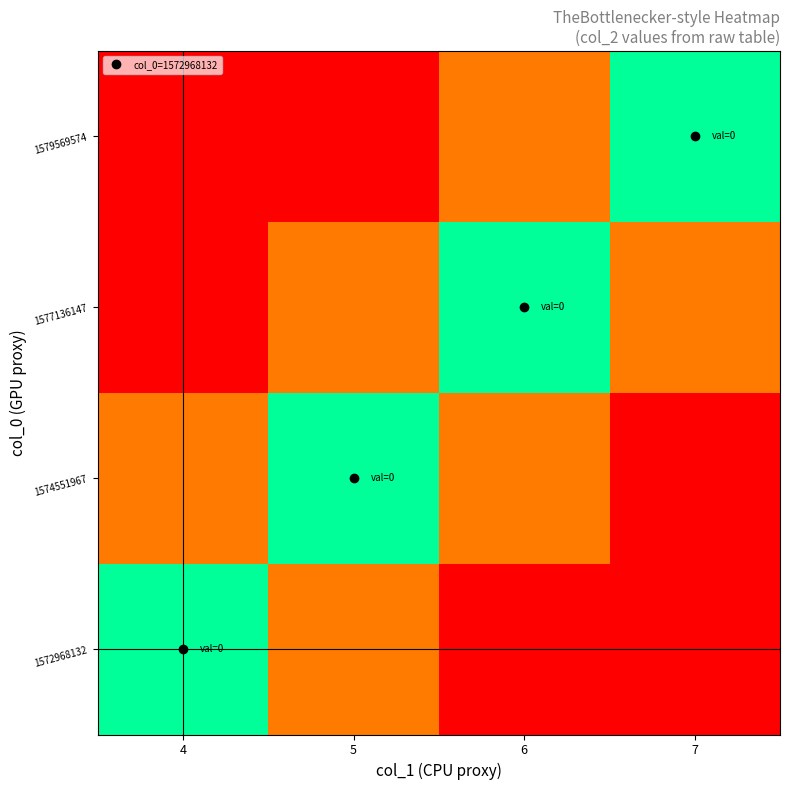

At which category is the sum across all series the highest?

4